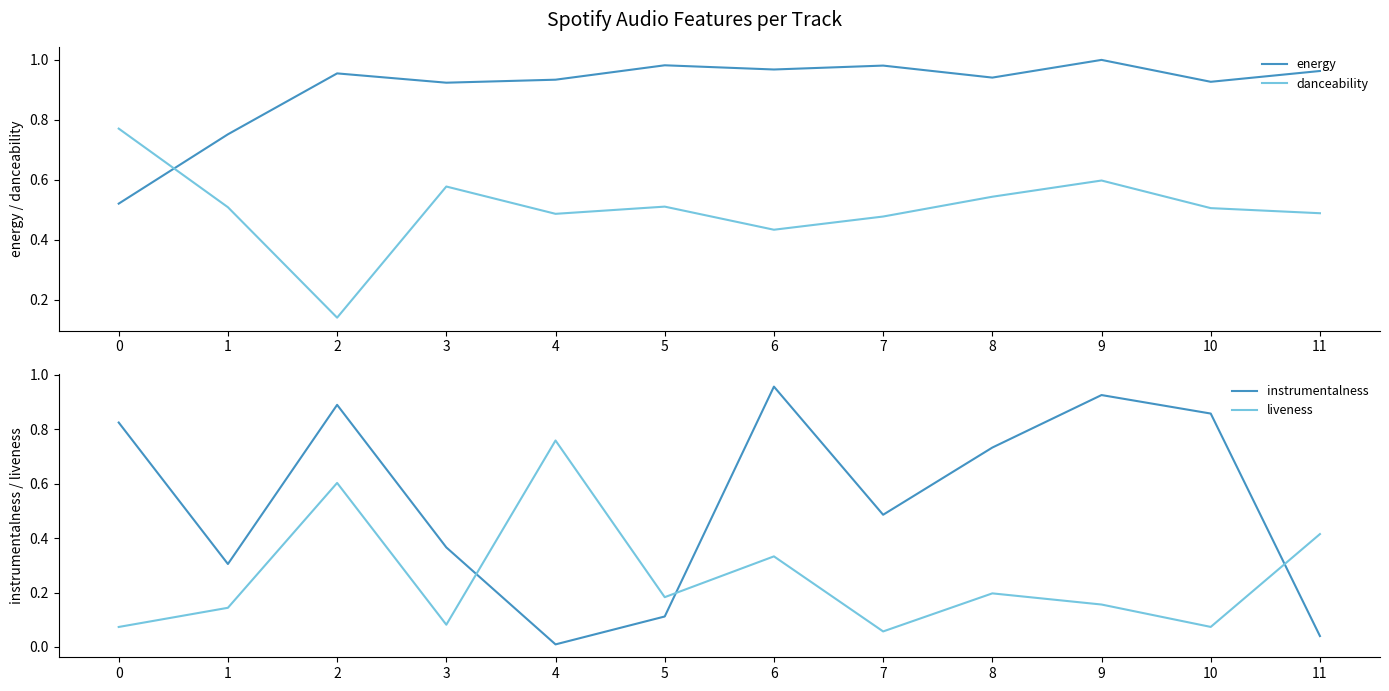

How many series are shown in this chart?

4